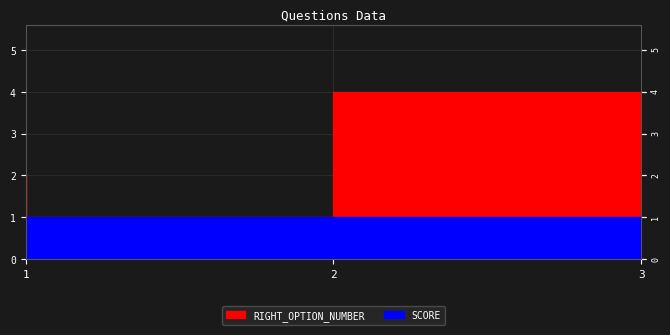

How many categories are shown in the chart?

3